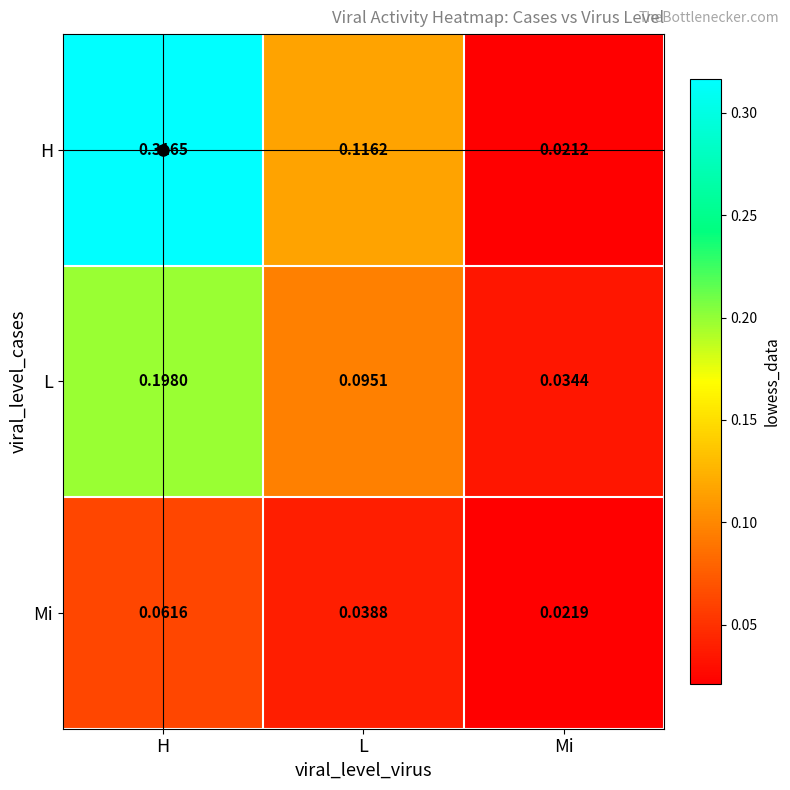

Which series has the widest spread of values?

H